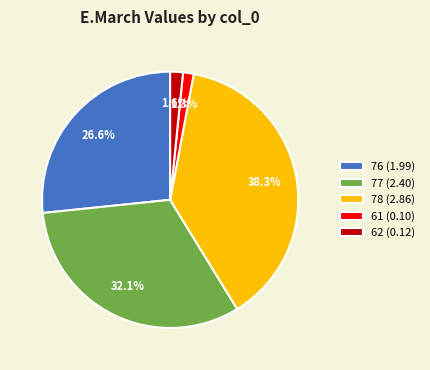

Between 77 (2.40) and 62 (0.12), which is larger?

77 (2.40)